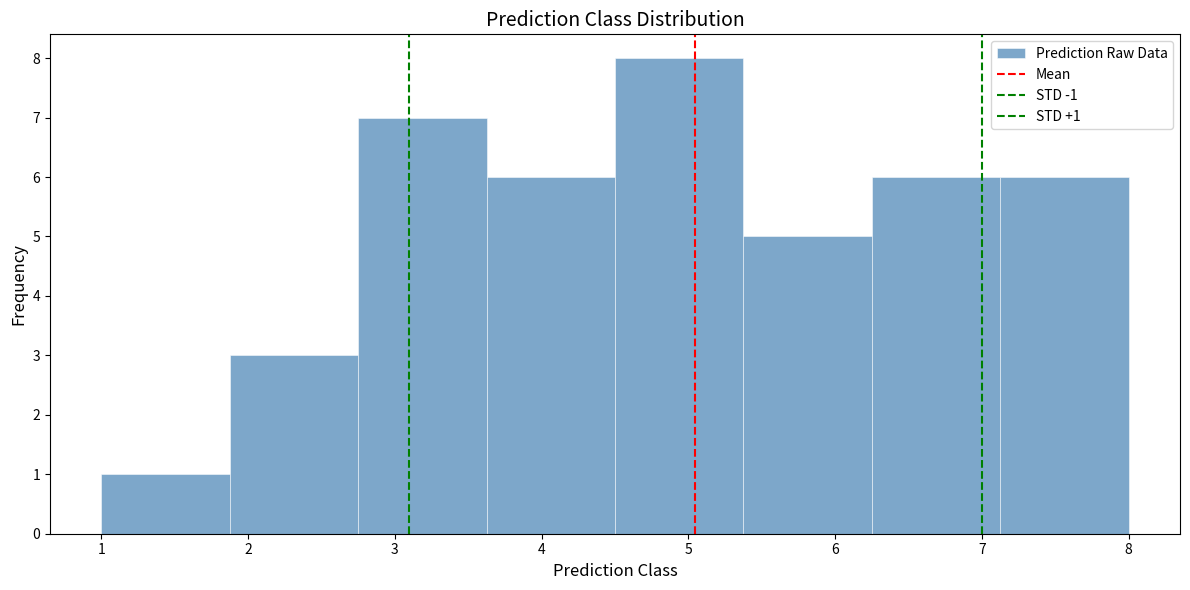

Which range on the x-axis has the tallest bar?

4.5 to 5.4